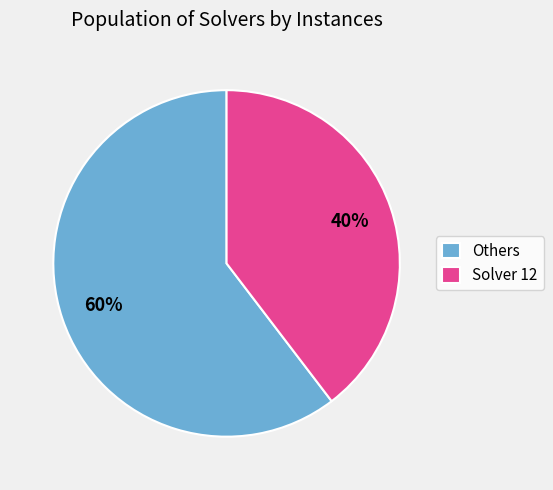

Is the sum of Solver 12 and Others greater than half?

Yes